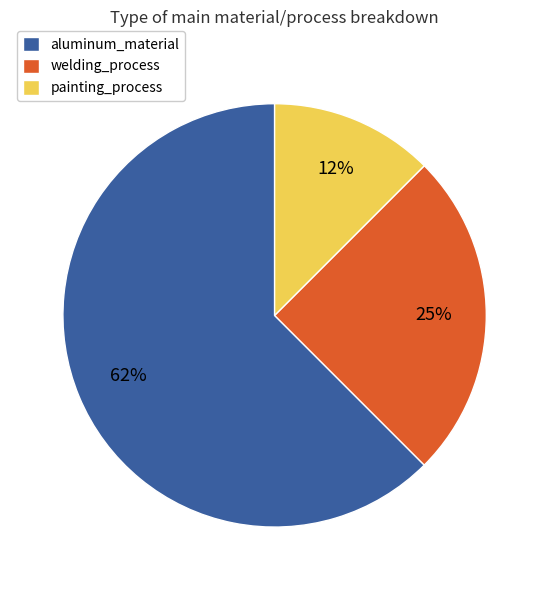

To the nearest percent, what is the combined percentage of painting_process and aluminum_material?

75%